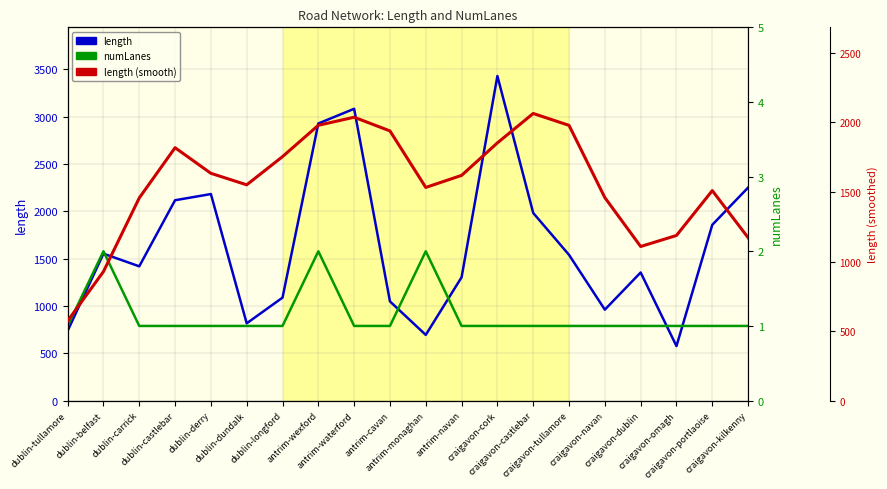

Reading right to left, transcribe all the data shown in this chart.

length: craigavon-kilkenny=2251.3	craigavon-portlaoise=1857.9	craigavon-omagh=576.2	craigavon-dublin=1354.0	craigavon-navan=961.1	craigavon-tullamore=1540.4	craigavon-castlebar=1983.0	craigavon-cork=3430.4	antrim-navan=1303.4	antrim-monaghan=694.5	antrim-cavan=1048.4	antrim-waterford=3084.0	antrim-wexford=2928.5	dublin-longford=1088.2	dublin-dundalk=816.6	dublin-derry=2183.0	dublin-castlebar=2117.6	dublin-carrick=1419.2	dublin-belfast=1553.0	dublin-tullamore=737.8
numLanes: craigavon-kilkenny=1.0	craigavon-portlaoise=1.0	craigavon-omagh=1.0	craigavon-dublin=1.0	craigavon-navan=1.0	craigavon-tullamore=1.0	craigavon-castlebar=1.0	craigavon-cork=1.0	antrim-navan=1.0	antrim-monaghan=2.0	antrim-cavan=1.0	antrim-waterford=1.0	antrim-wexford=2.0	dublin-longford=1.0	dublin-dundalk=1.0	dublin-derry=1.0	dublin-castlebar=1.0	dublin-carrick=1.0	dublin-belfast=2.0	dublin-tullamore=1.0
length (smooth): craigavon-kilkenny=1171.4	craigavon-portlaoise=1509.8	craigavon-omagh=1187.3	craigavon-dublin=1107.9	craigavon-navan=1459.6	craigavon-tullamore=1978.7	craigavon-castlebar=2064.3	craigavon-cork=1852.8	antrim-navan=1619.2	antrim-monaghan=1532.6	antrim-cavan=1938.9	antrim-waterford=2037.3	antrim-wexford=1979.3	dublin-longford=1754.1	dublin-dundalk=1551.4	dublin-derry=1634.1	dublin-castlebar=1818.2	dublin-carrick=1456.9	dublin-belfast=927.5	dublin-tullamore=572.7